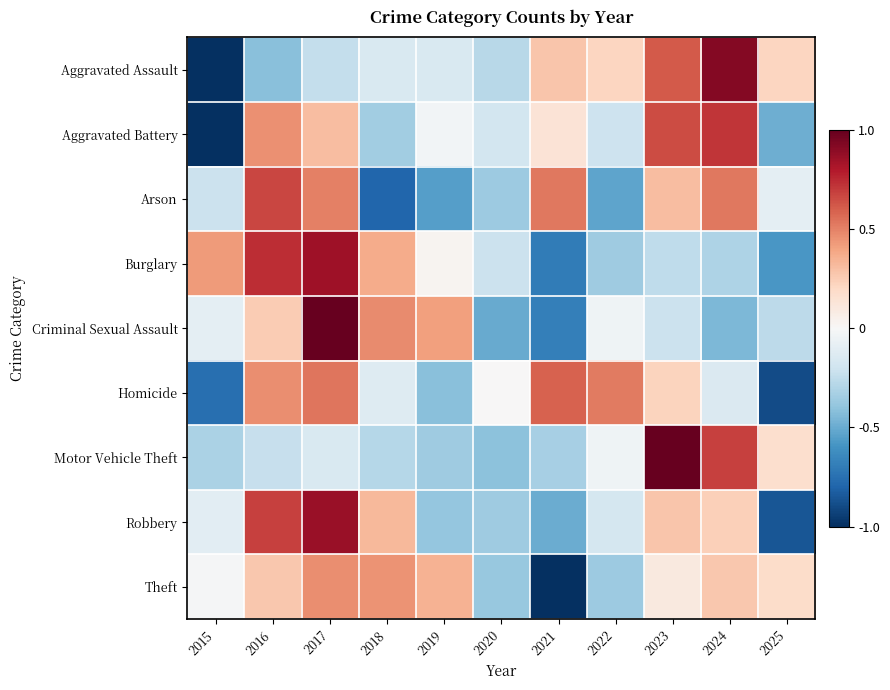

Rank the series by their maximum value, from lowest to highest.

Theft, Homicide, Arson, Aggravated Battery, Burglary, Robbery, Aggravated Assault, Criminal Sexual Assault, Motor Vehicle Theft